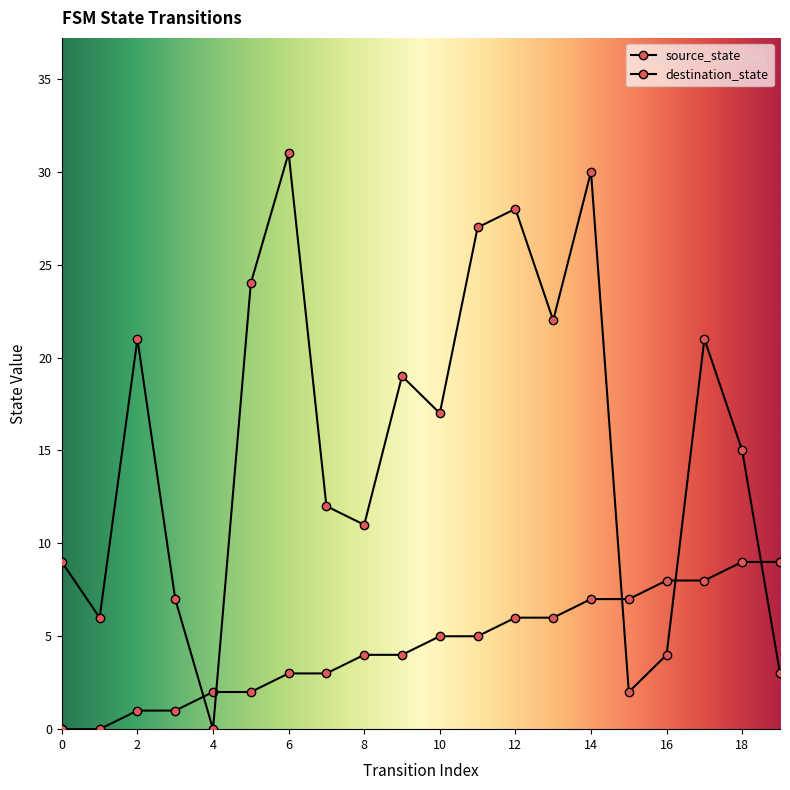

At which category is the sum across all series the highest?

14